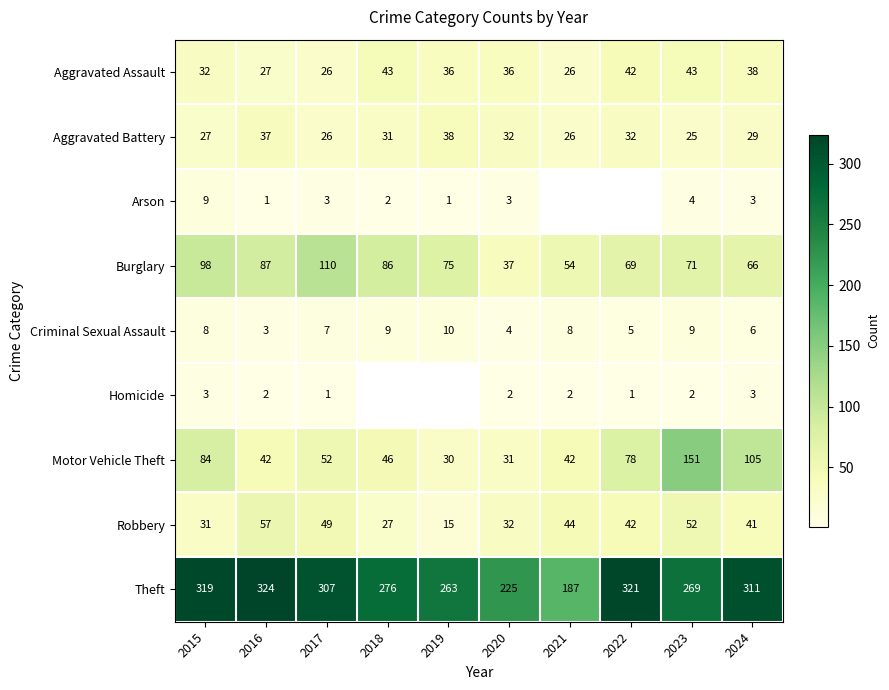

Is the value of Burglary at 2015 greater than the value of Theft at 2019?

No